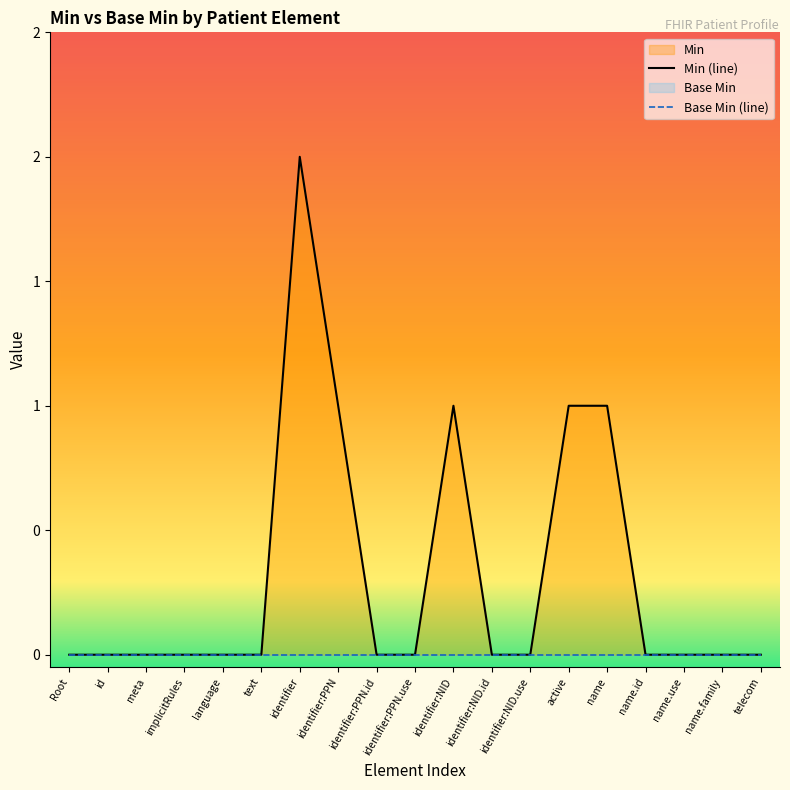

Where is Min (line) nearest to the value 1?

identifier:PPN